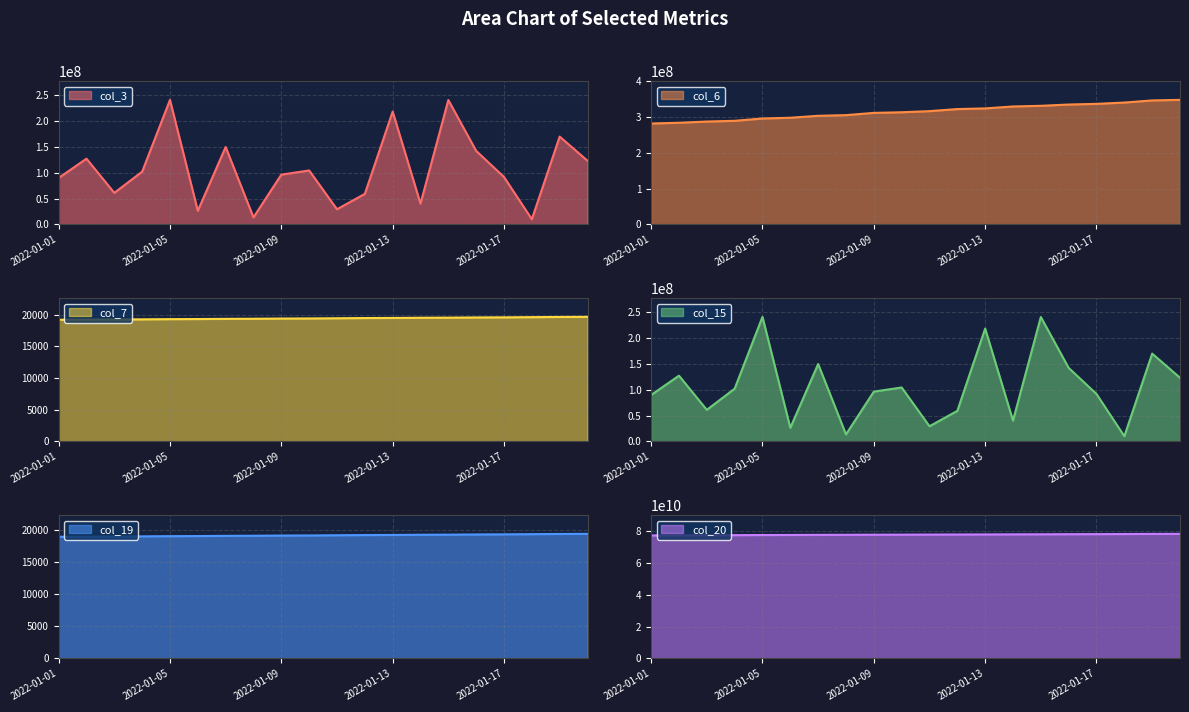

How many data points does each series have?

20